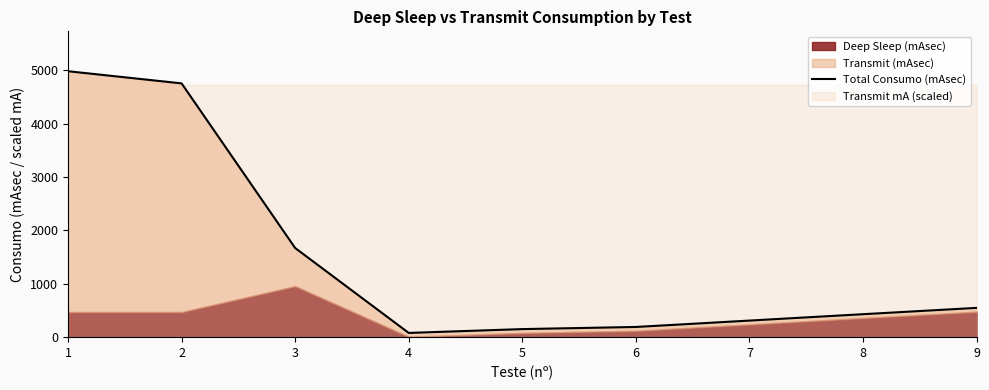

What is the value of the 2nd point from the left?

4756.8